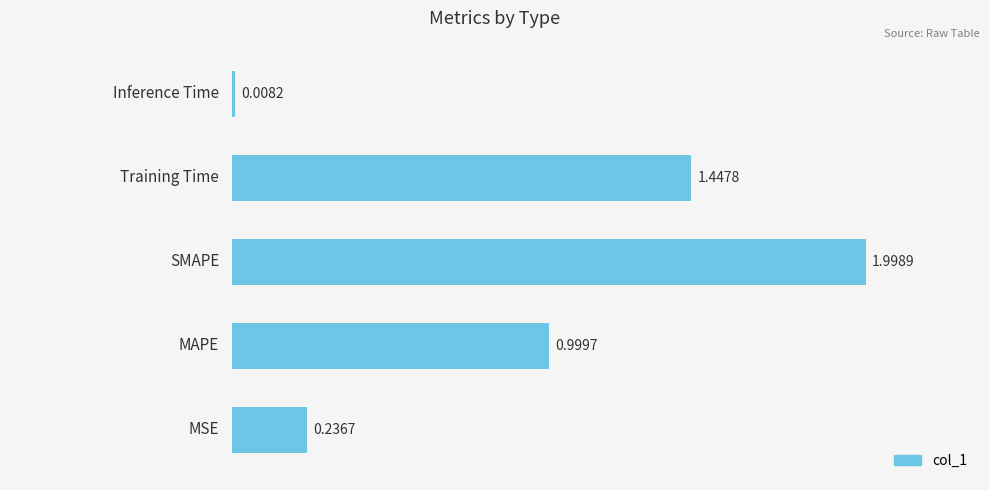

List the labels in order of value, smallest first.

4, 0, 1, 3, 2